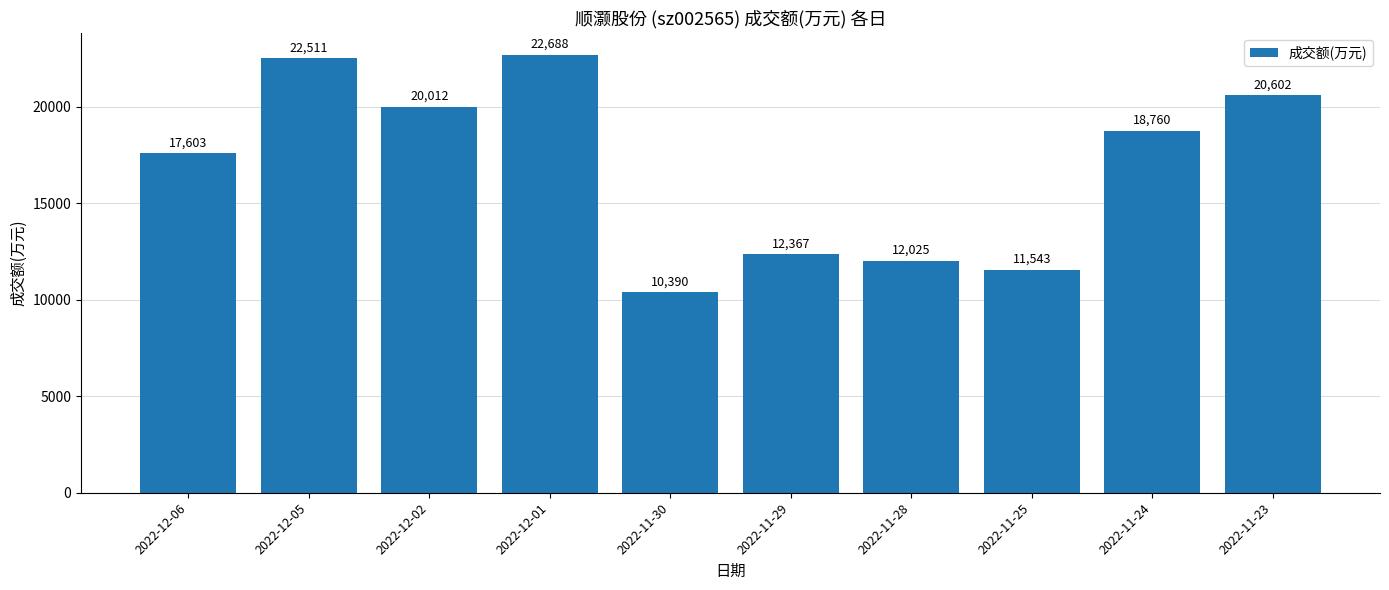

What value does the data have at 2022-12-05, to the nearest 50?

22500